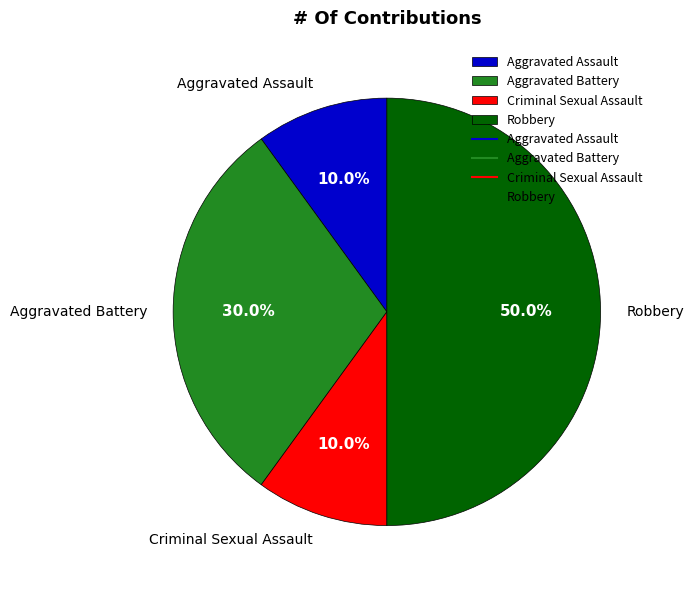

The Robbery slice represents 42% of the pie. True or false?

False